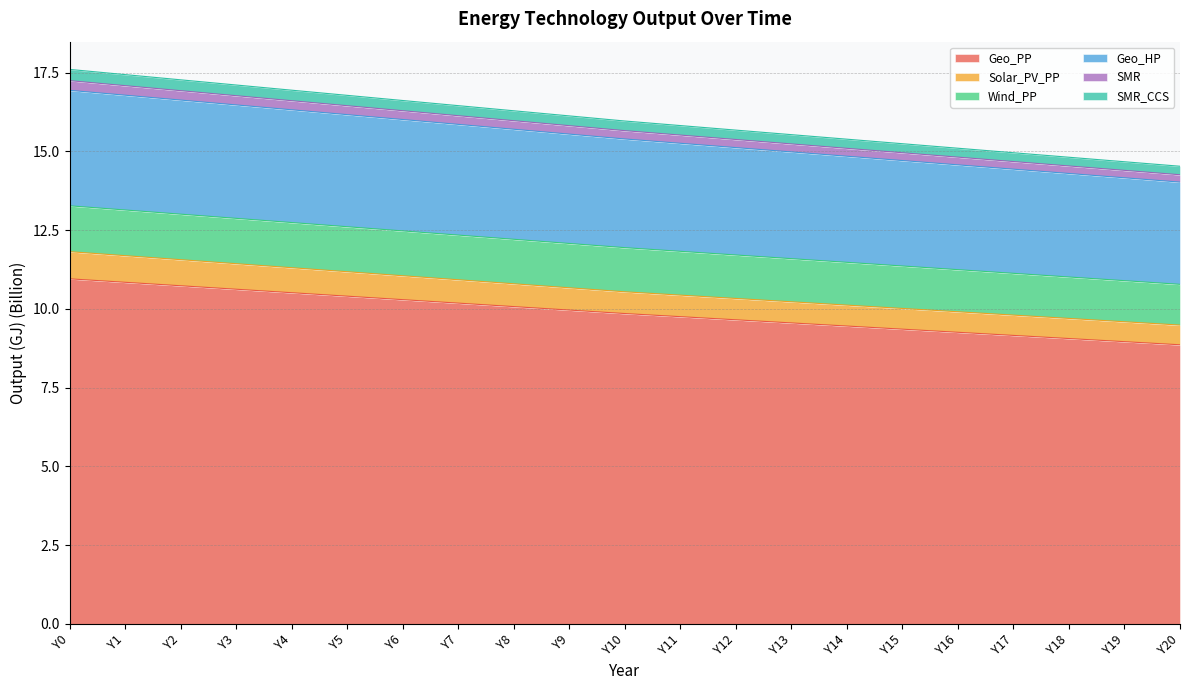

Does the chart display data point markers on the line(s)?

No